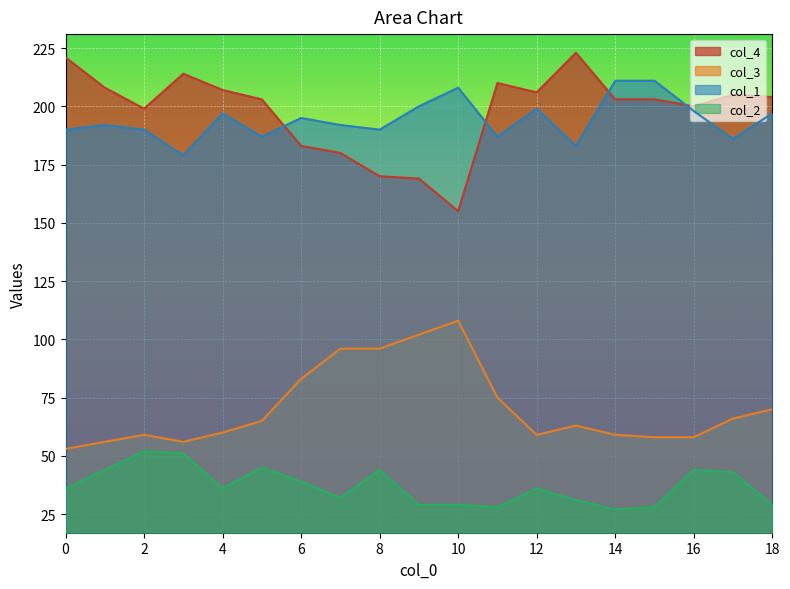

Where do col_4 and col_1 first cross each other?

5 and 6